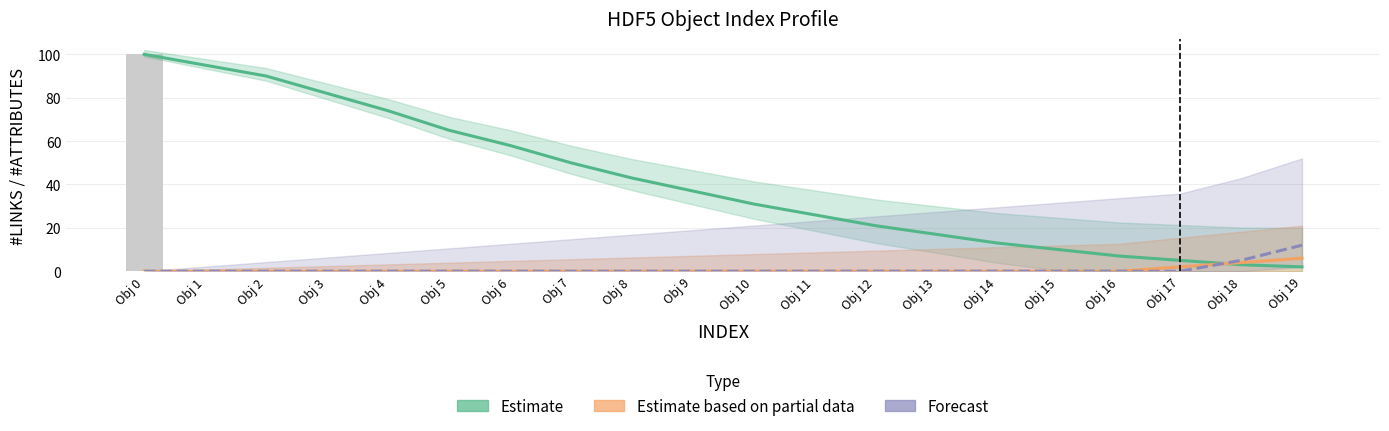

At which label does Estimate based on partial data reach its minimum?

Obj 0